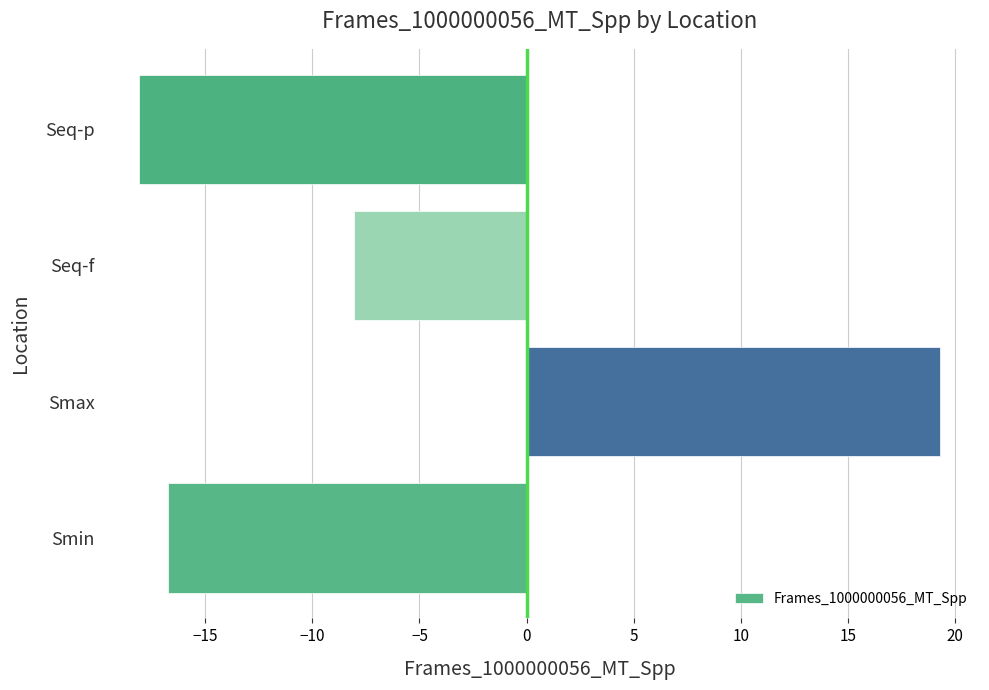

What is the change in value from Smin to Seq-f?

+8.7